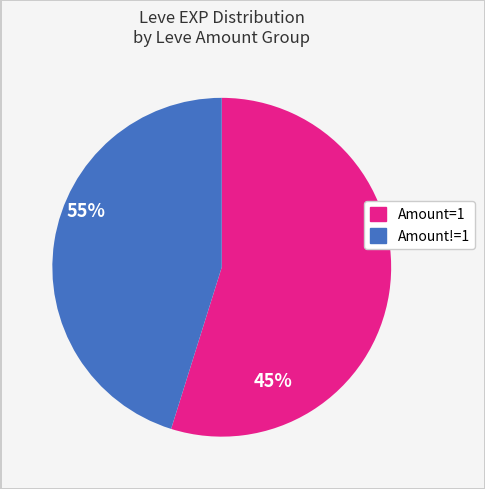

Is there any slice that represents more than half of the pie?

Yes